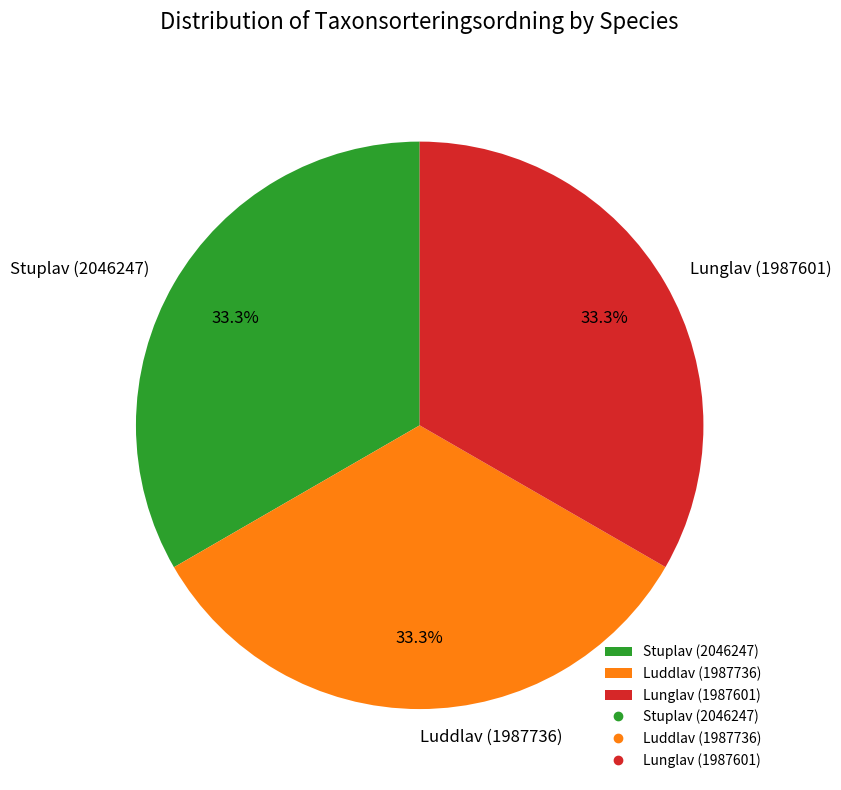

How much of the chart is everything except Stuplav (2046247)?

66.7%